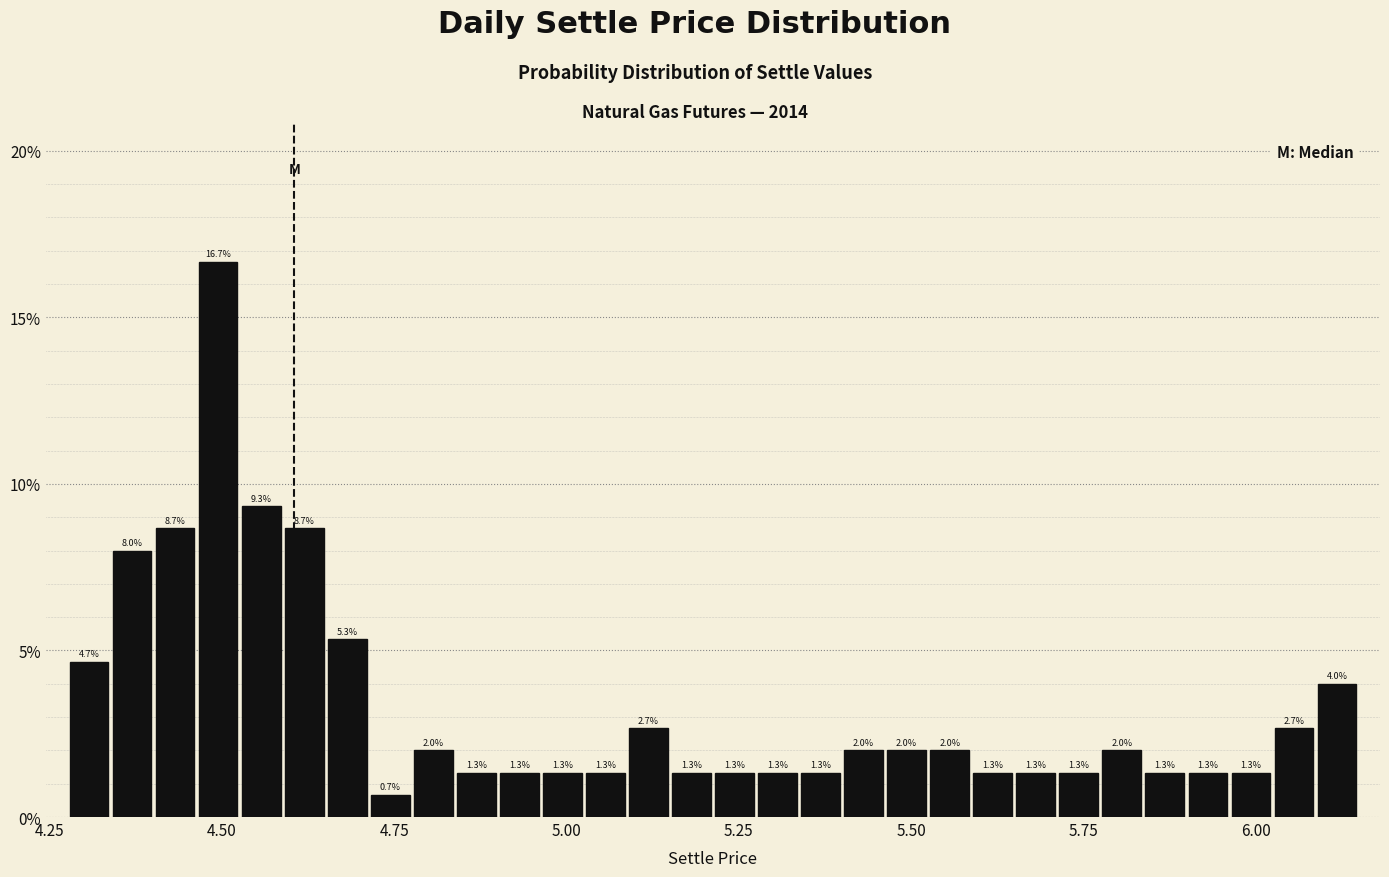

Read against the x-axis, roughly where is the centre of the tallest bar?

4.50